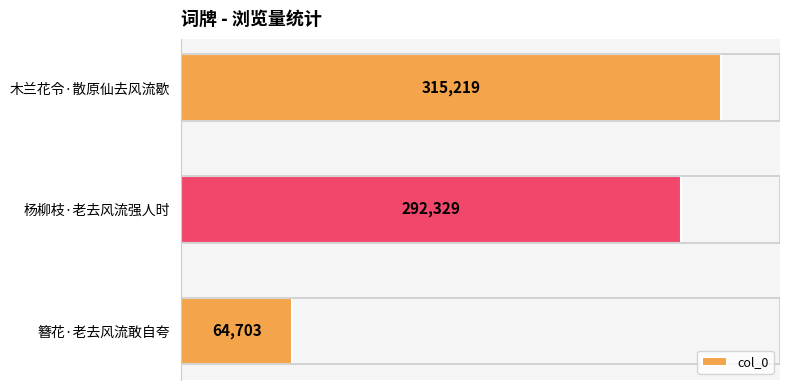

Between 杨柳枝·老去风流强人时 and 木兰花令·散原仙去风流歇, which is larger?

木兰花令·散原仙去风流歇